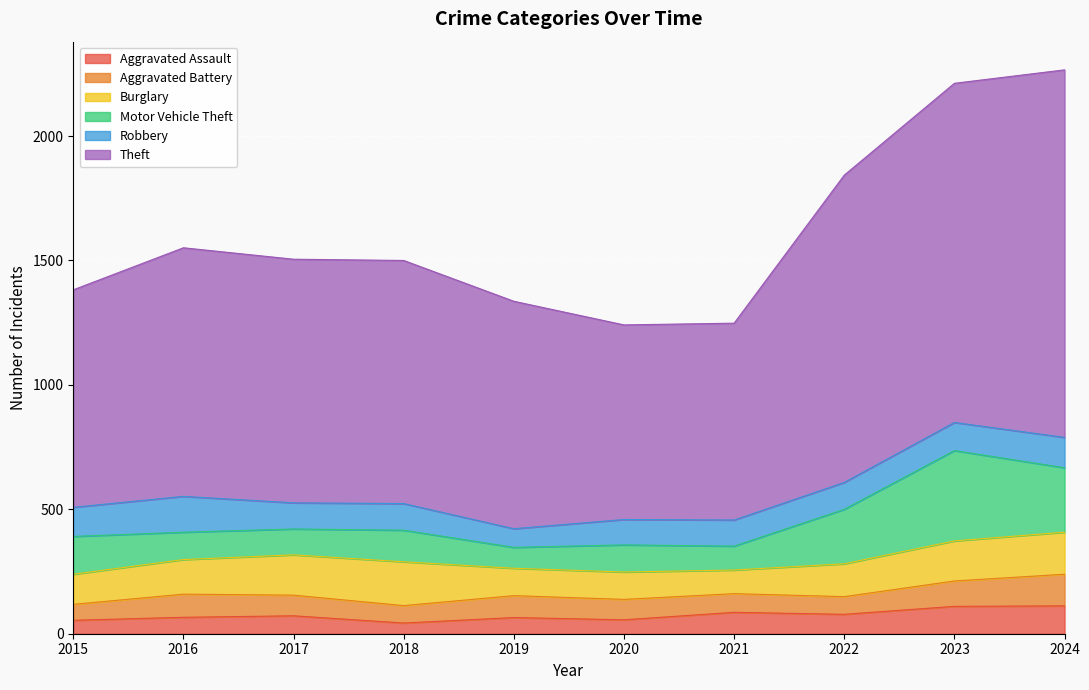

What is the average value of the Aggravated Assault series?

74